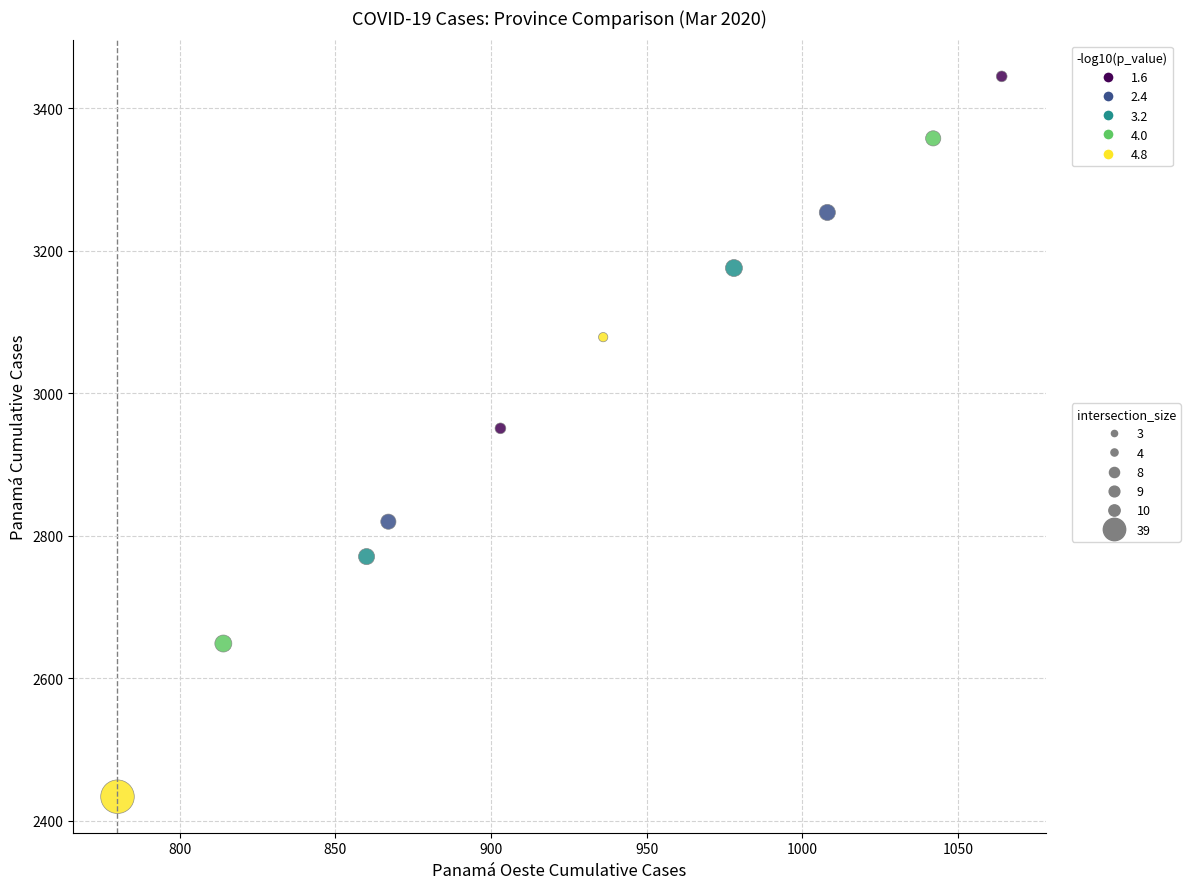

What Y value in the scatter plot is closest to 2939?

2951